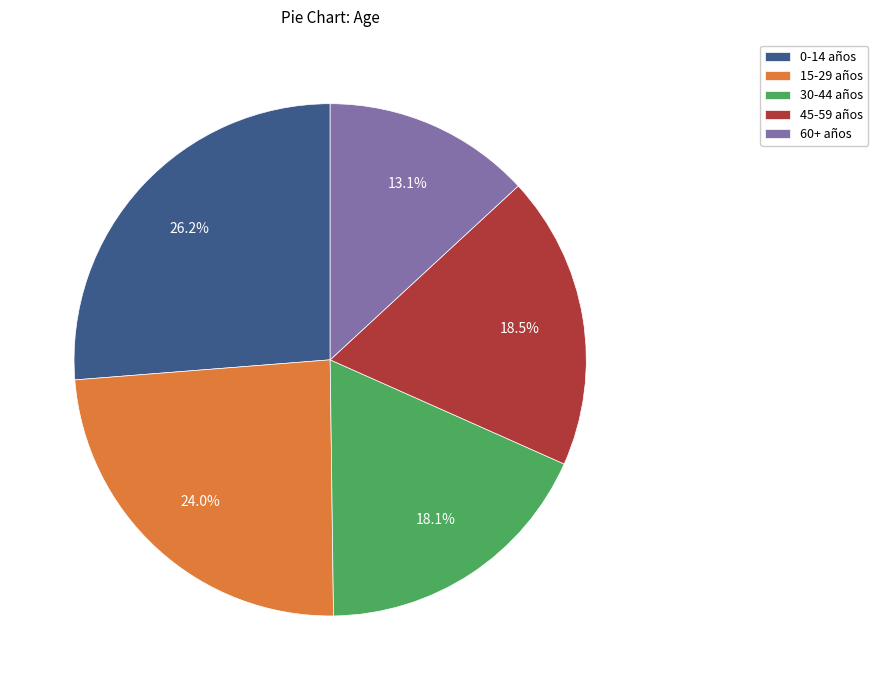

Is there a majority slice in this chart?

No